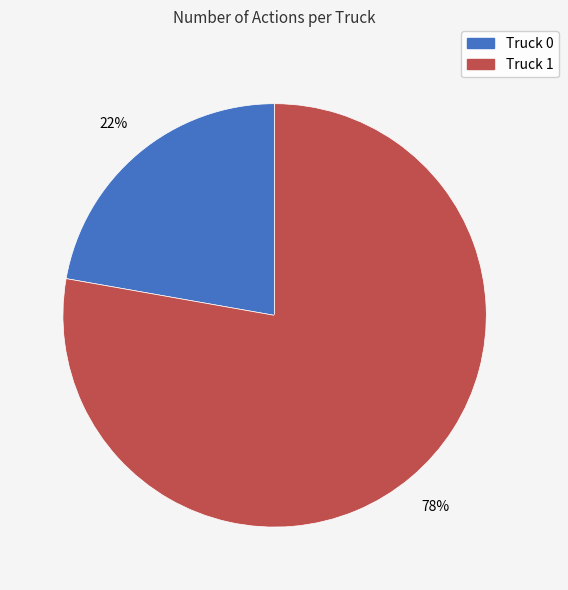

Do Truck 0 and Truck 1 together represent more than half of the pie?

Yes